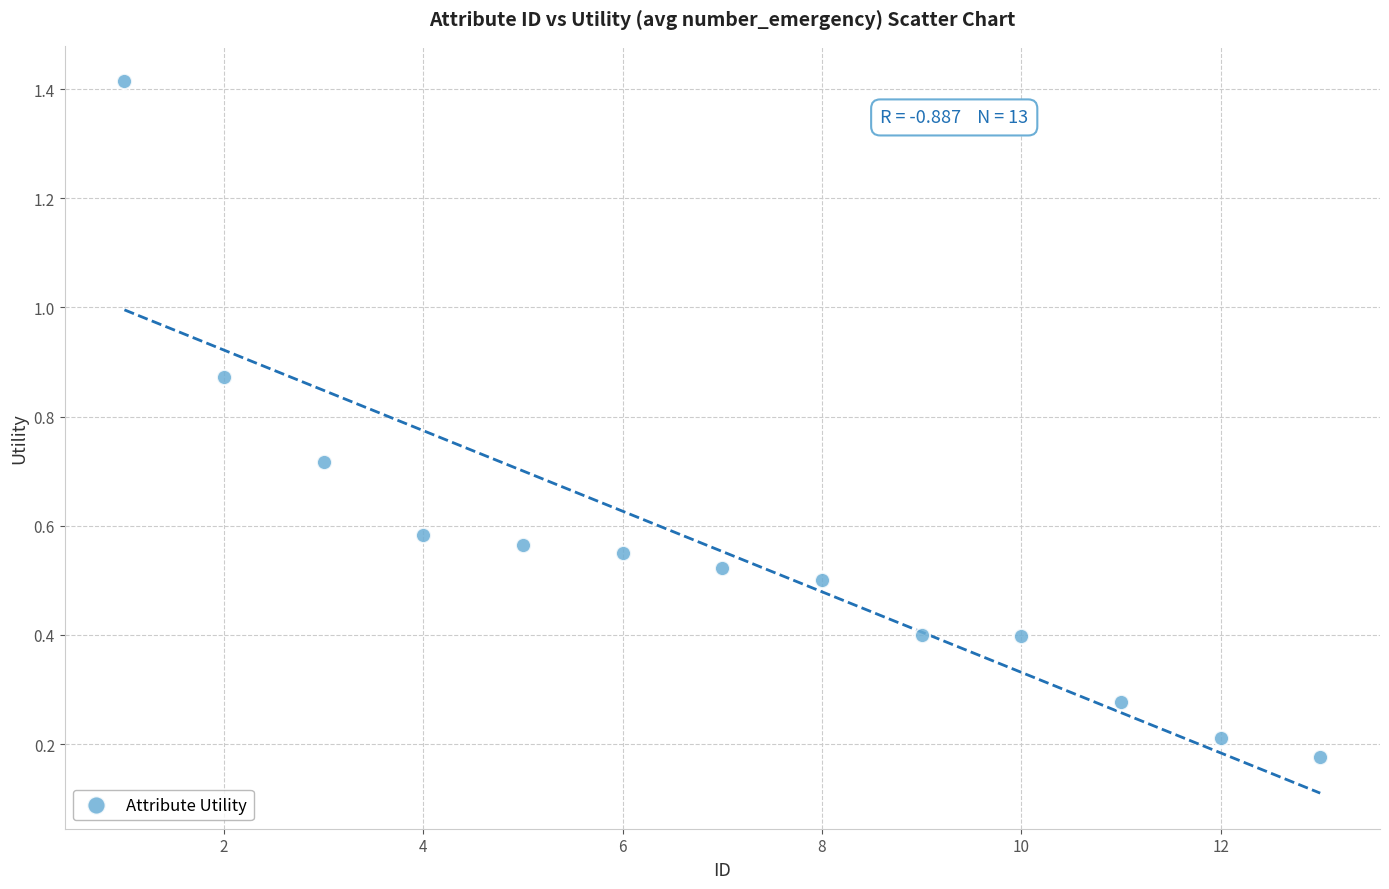

What is the range of X values (max minus min)?

12.0